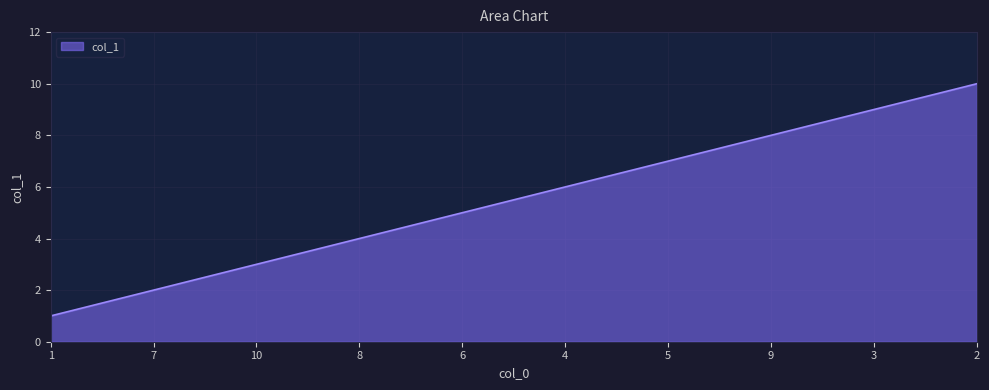

How many distinct data groups are displayed?

1